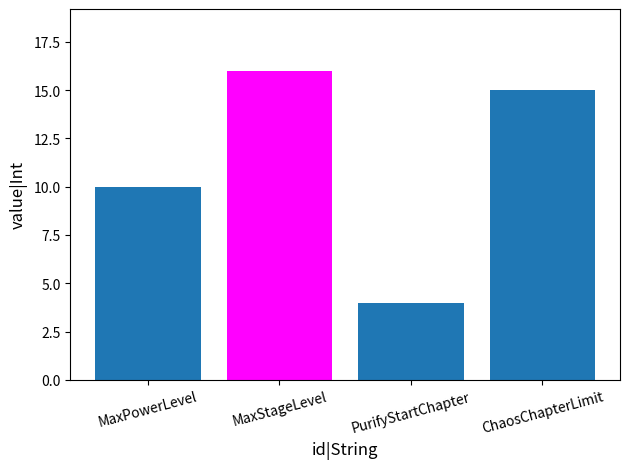

What is the label of the 2nd bar from the left?

MaxStageLevel